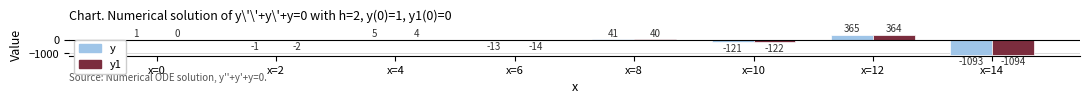

What value does the y1 series have at x=12, to the nearest 50?

350